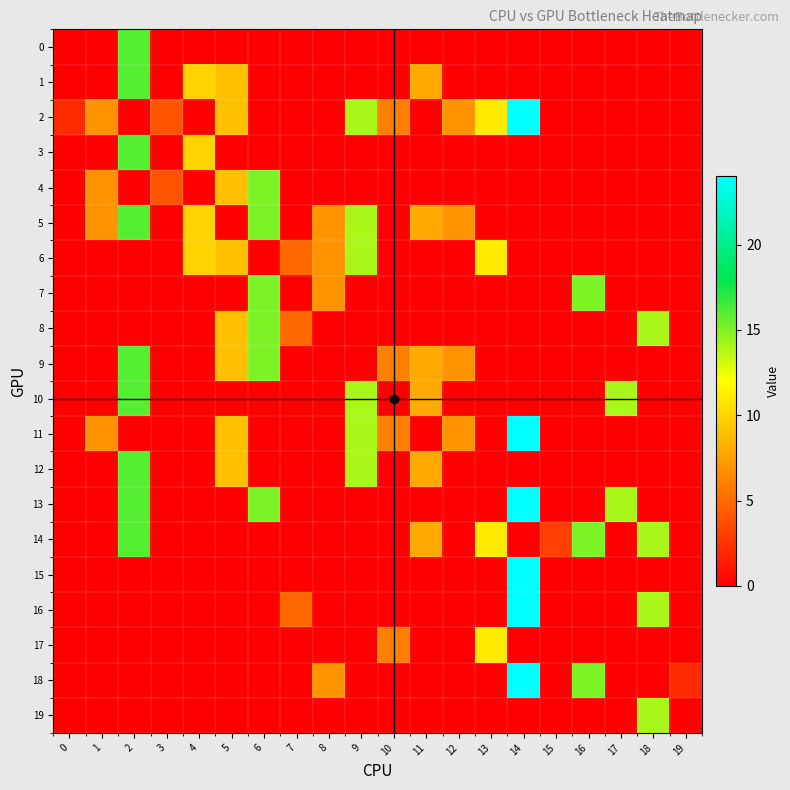

At which category is the sum across all series the highest?

2